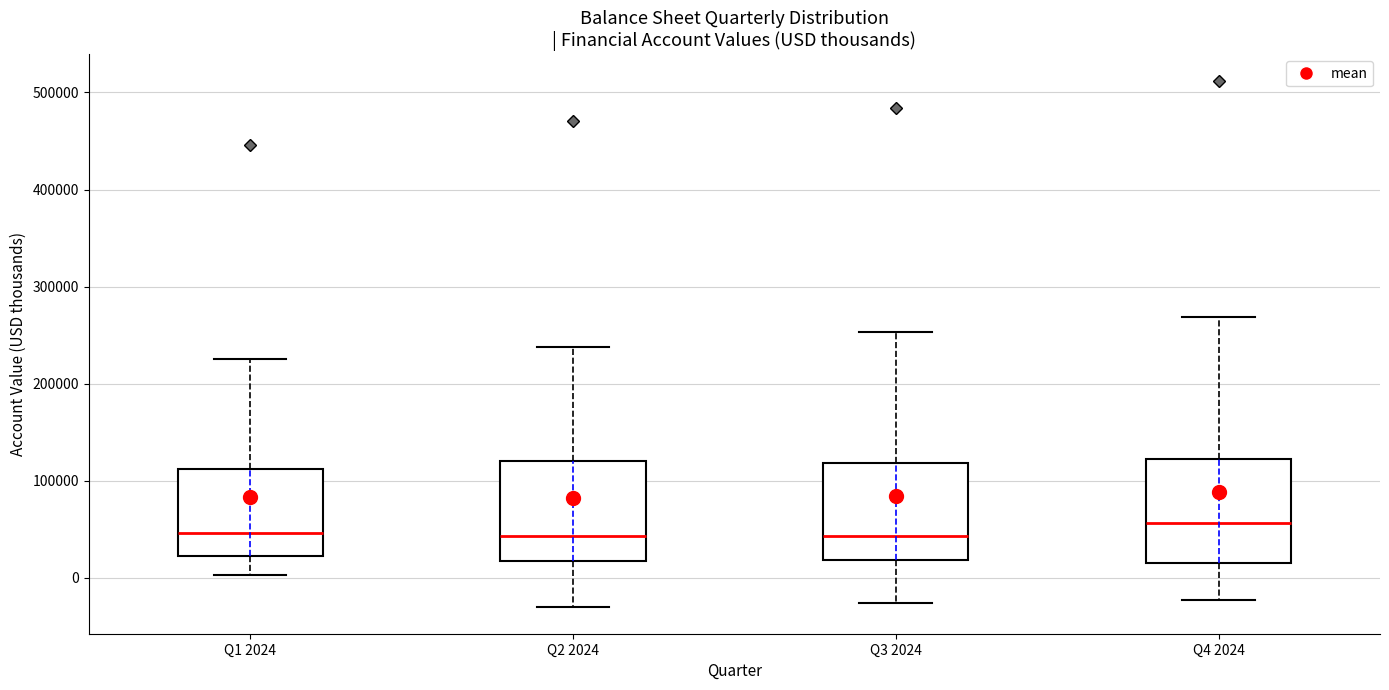

Which box has the highest median line?

Q4 2024